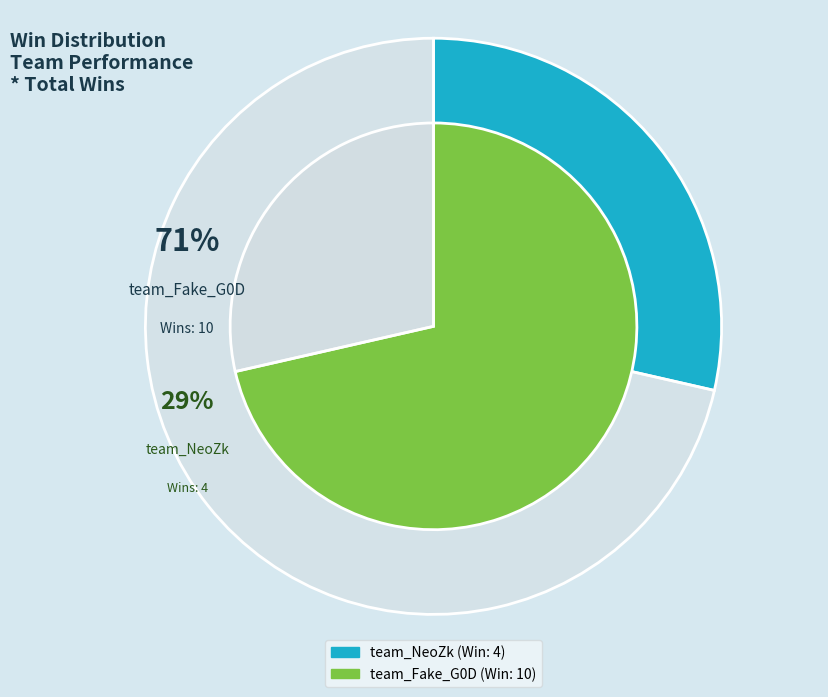

Combined, do team_NeoZk and team_Fake_G0D account for over 50%?

Yes